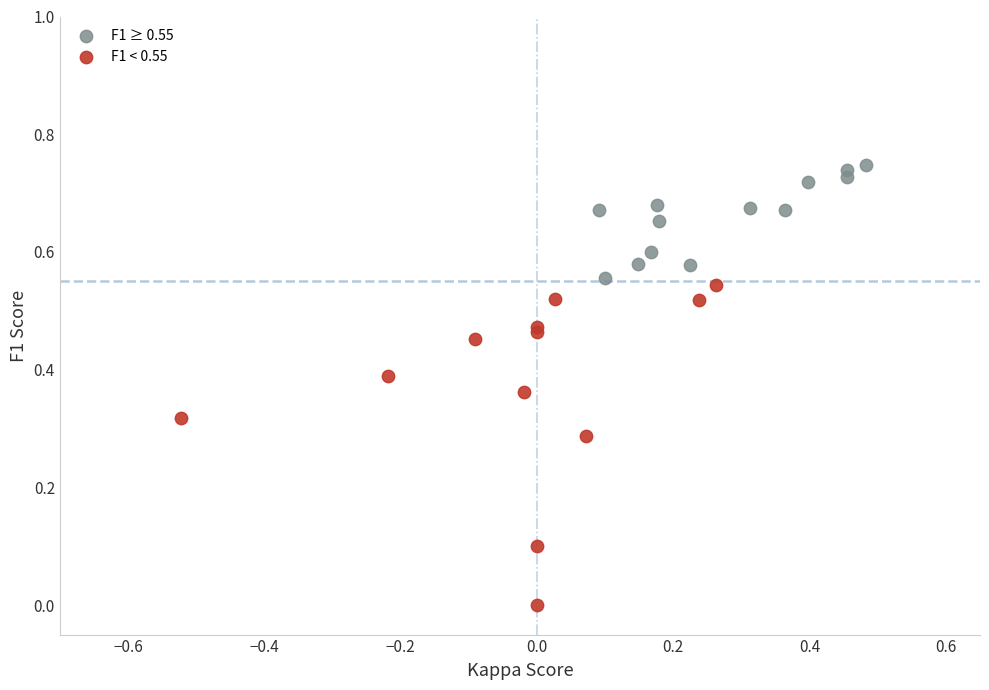

Which series contains the highest Y value?

F1 ≥ 0.55